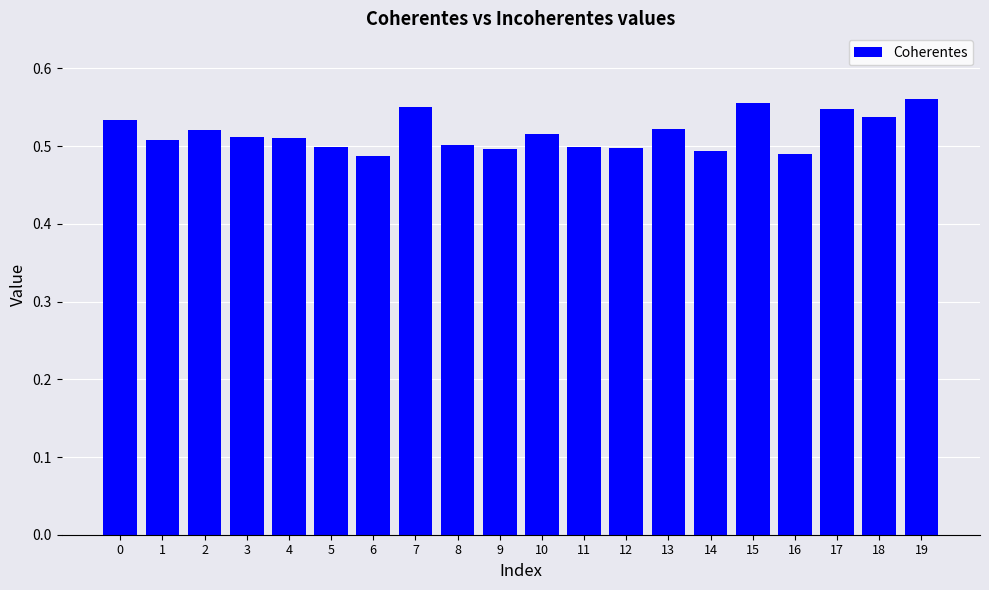

True or false: the data shows 0.5 at 17.

True